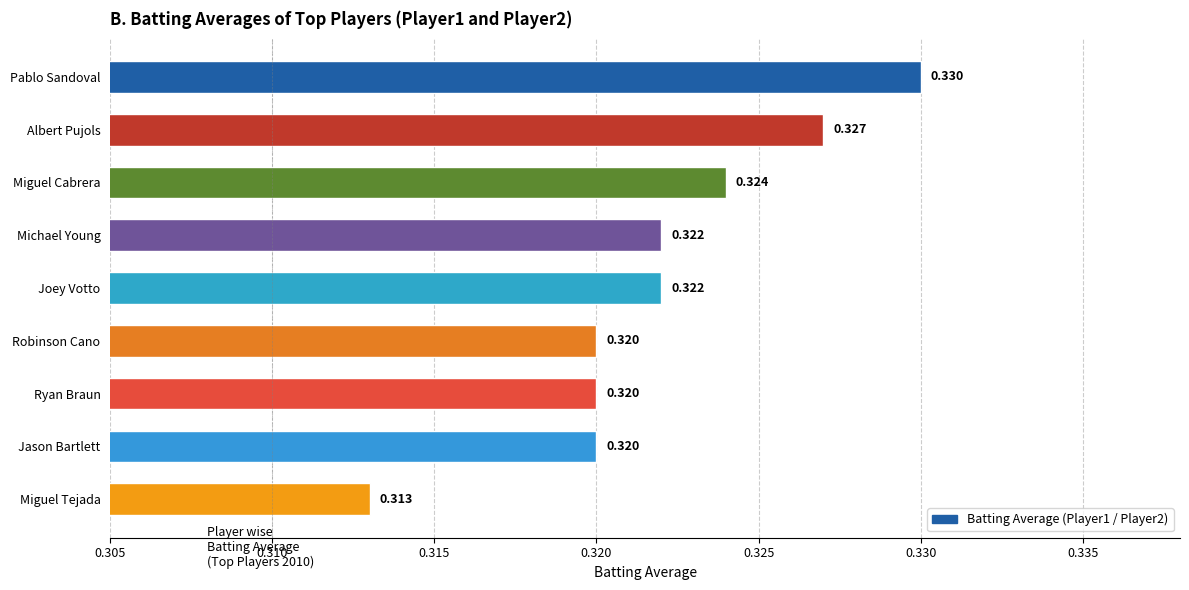

Where is the data nearest to the value 0?

Miguel Tejada